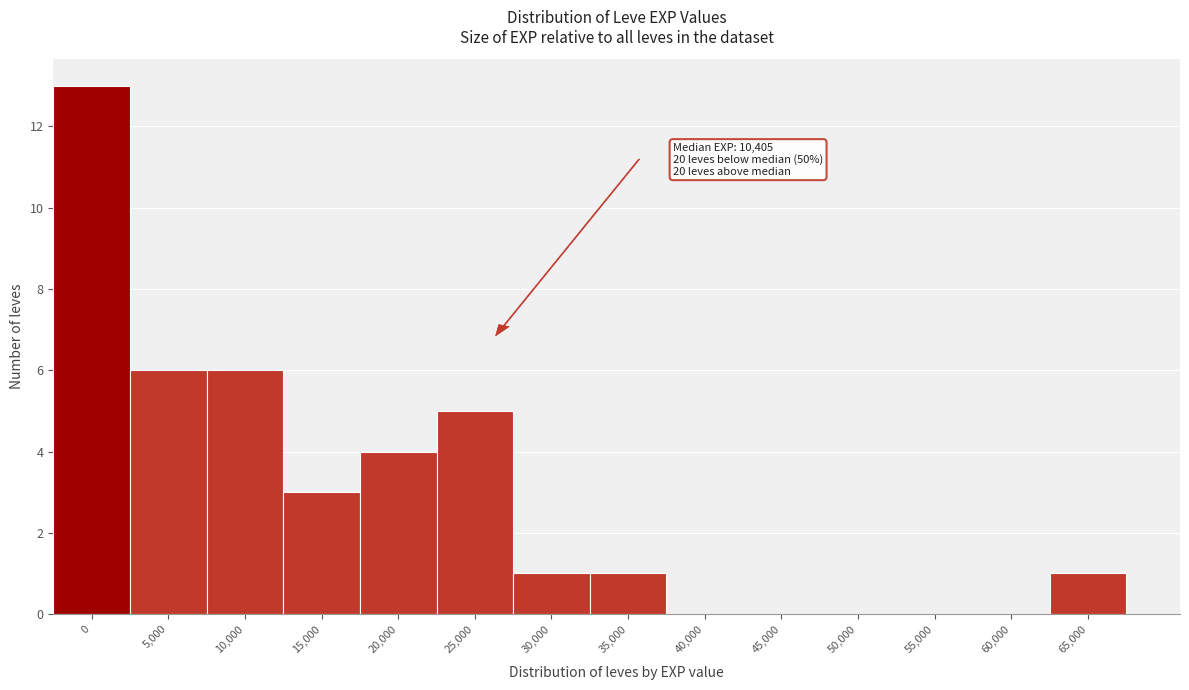

Reading left to right, extract all data points from this chart.

0=13	5,000=6	10,000=6	15,000=3	20,000=4	25,000=5	30,000=1	35,000=1	40,000=0	45,000=0	50,000=0	55,000=0	60,000=0	65,000=1